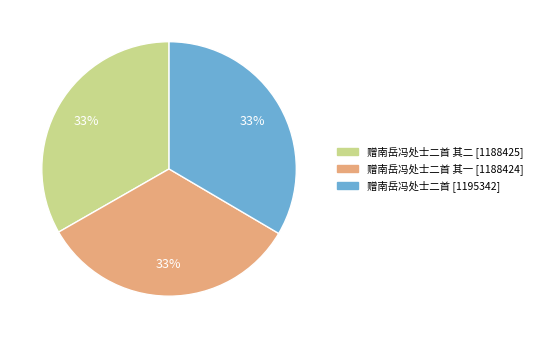

To the nearest percent, what is the average slice percentage?

33%